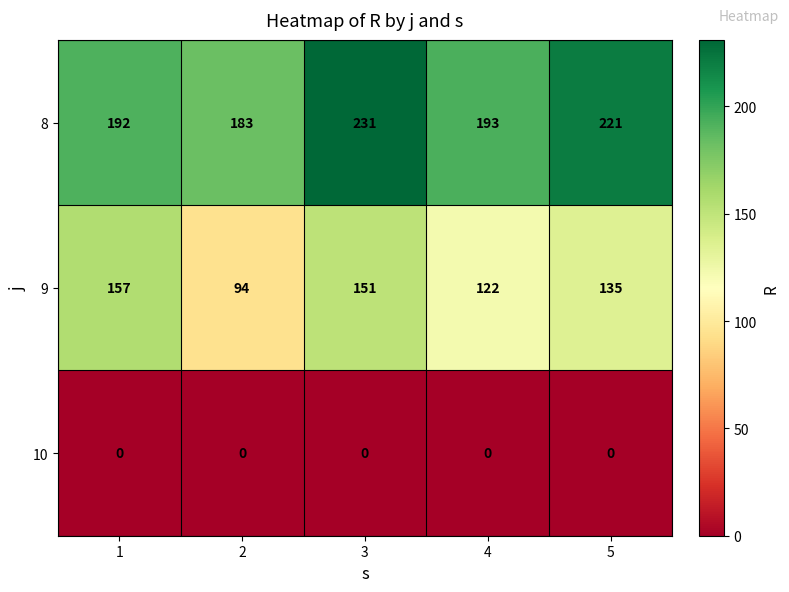

Is it true that 9 equals 157 at 1?

True